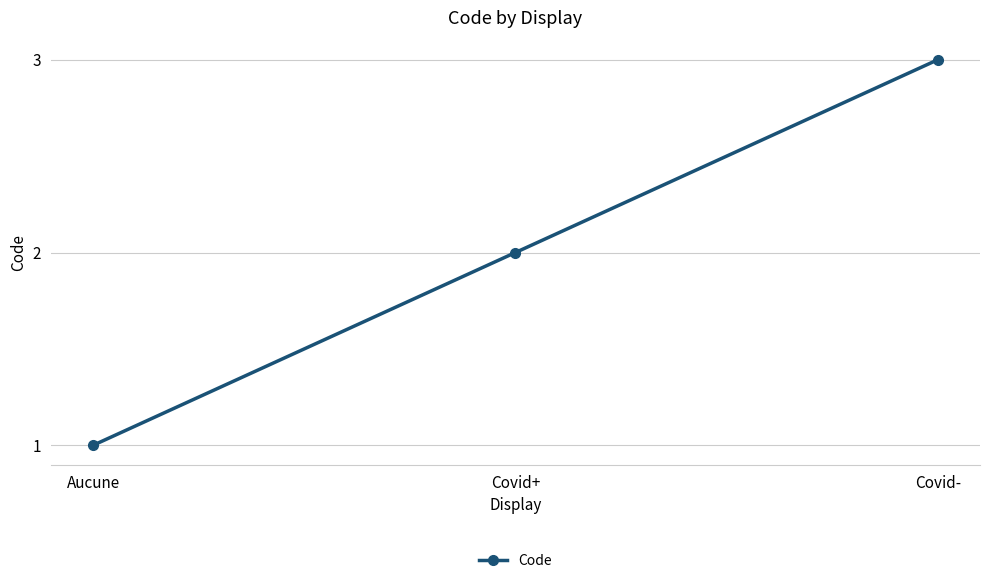

Which has a higher value, Aucune or Covid+?

Covid+